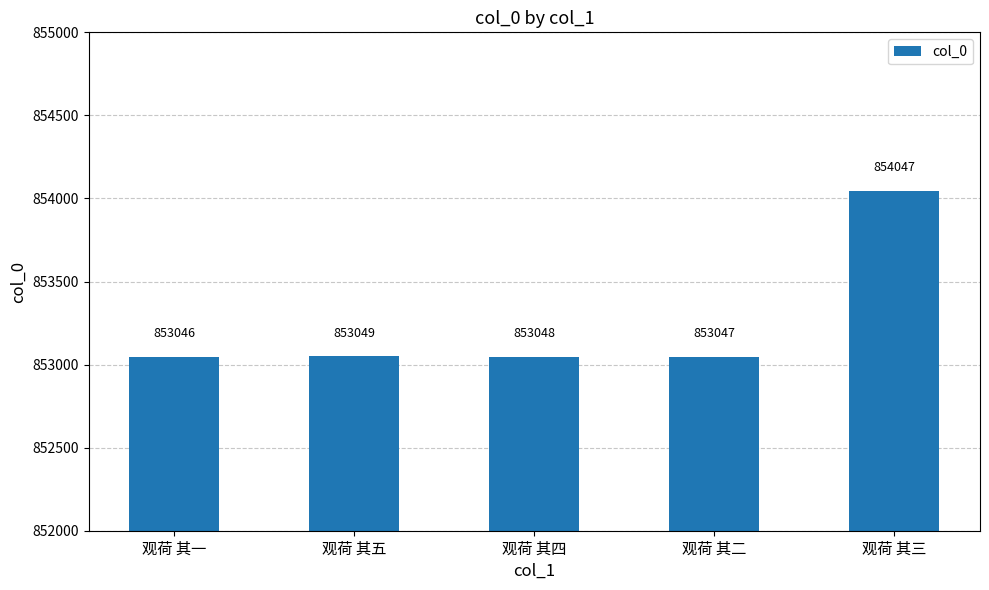

Read the value at 观荷 其五, to the nearest 100.

853000